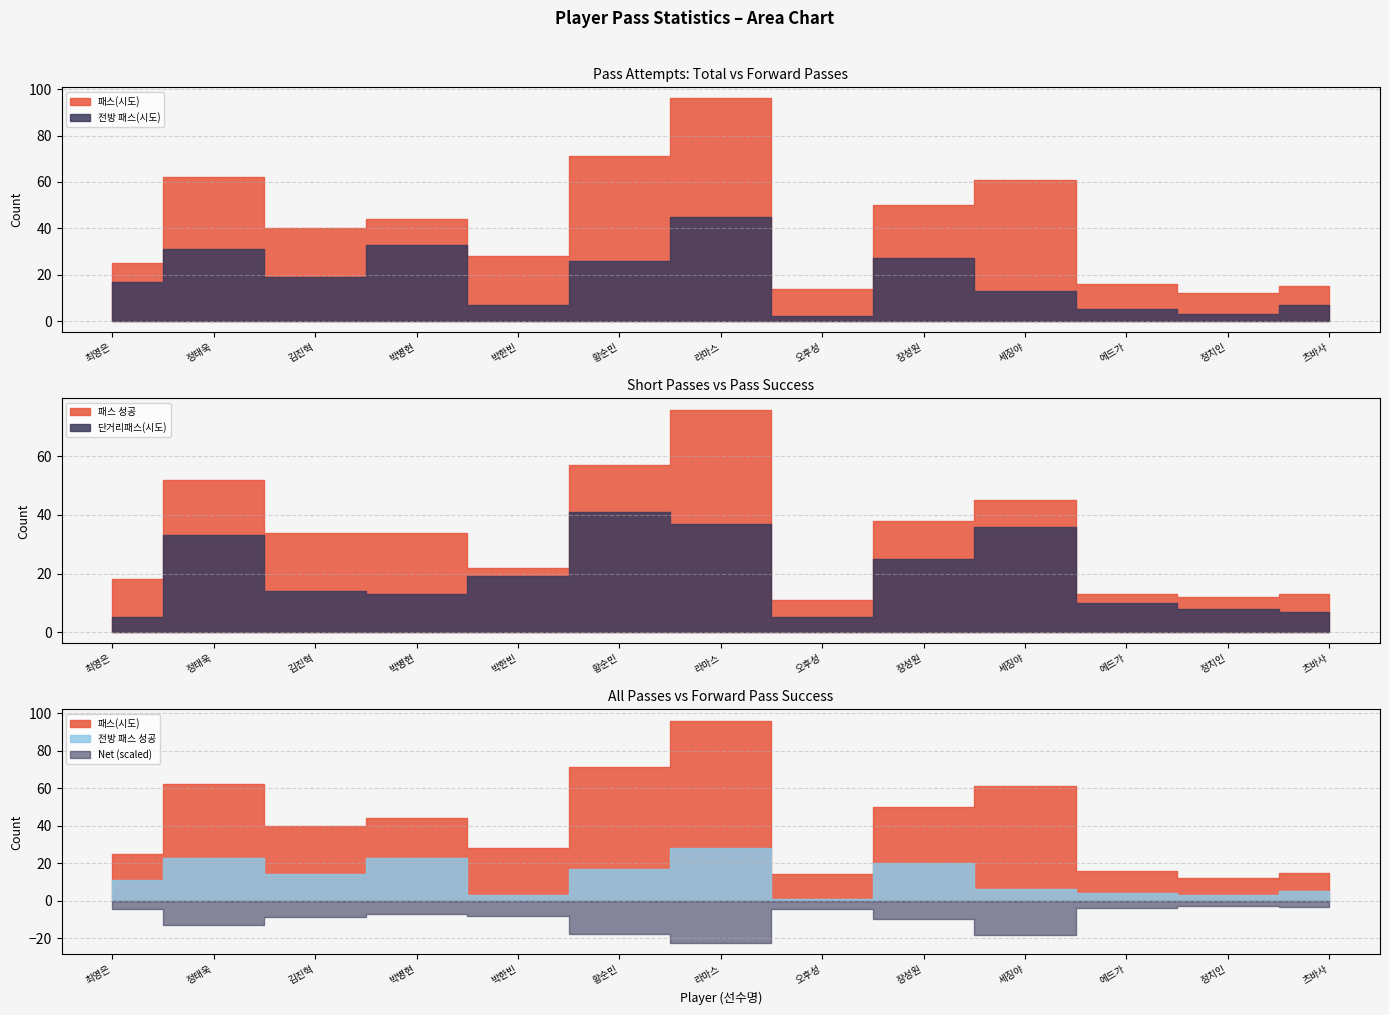

The value of 전방 패스 성공 at 박한빈 is 5. True or false?

False